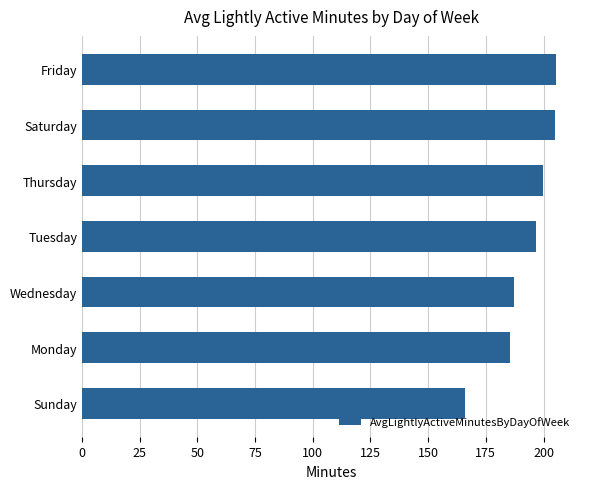

Which label corresponds to the smallest value in the chart?

Sunday